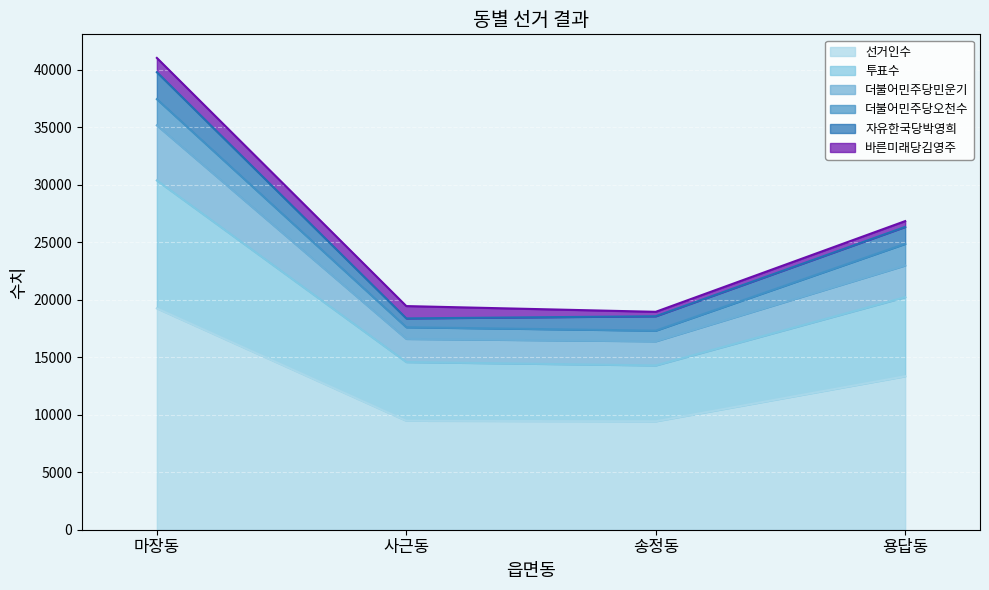

At which category is the sum across all series the highest?

마장동